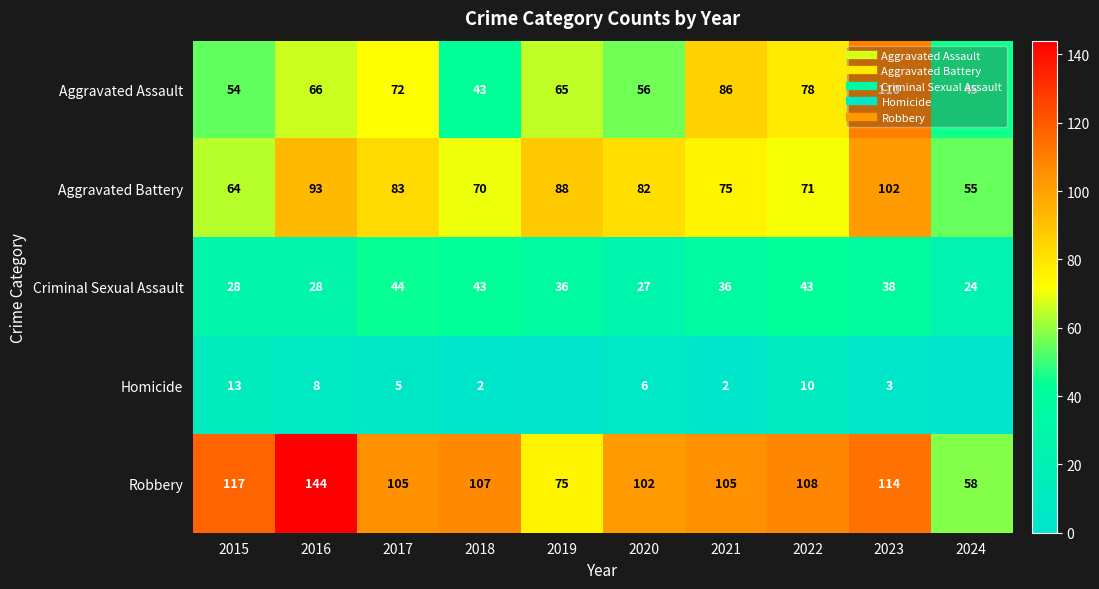

The Robbery series shows 69 at 2022. True or false?

False